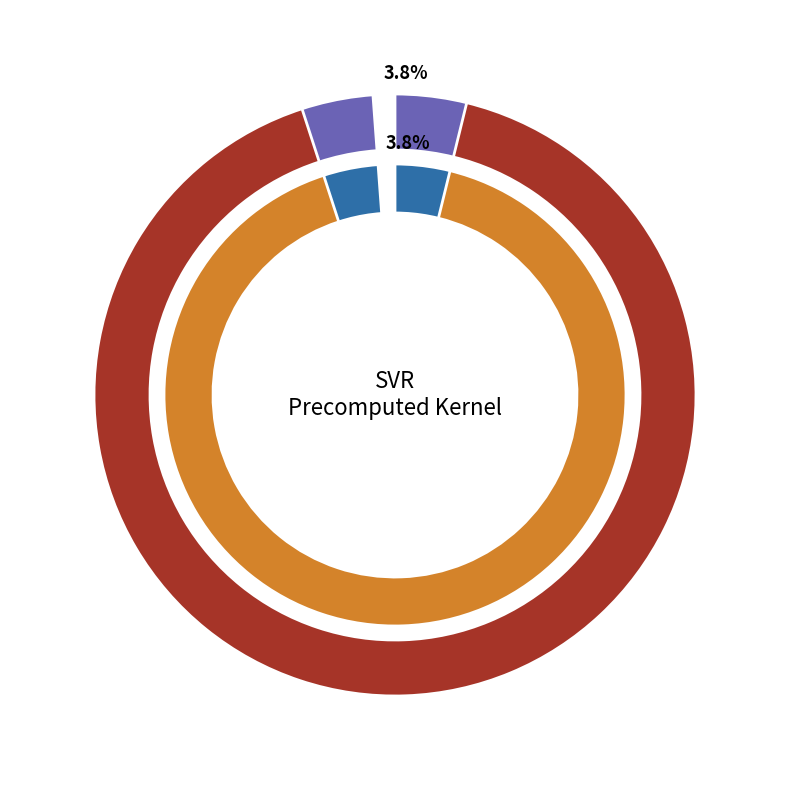

Between mean_test_R-squared and mean_test_RMSE, which is larger?

mean_test_RMSE